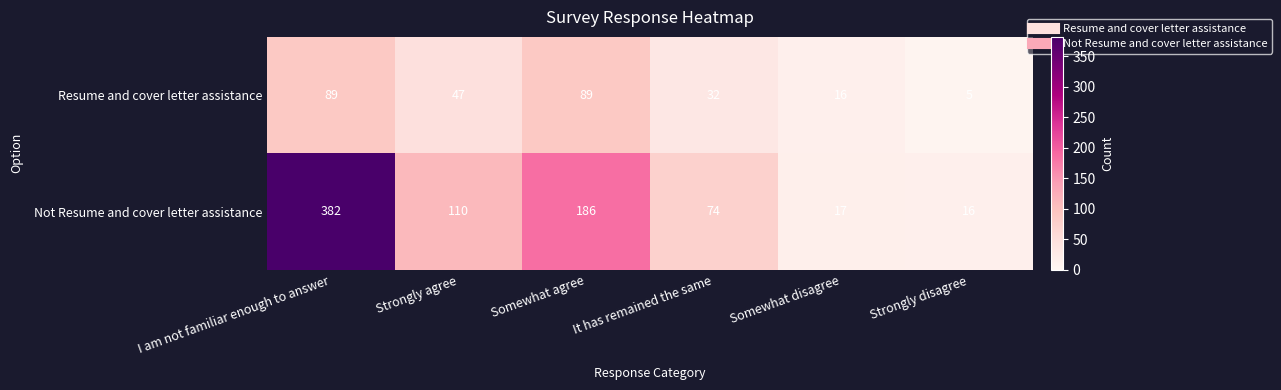

Between Somewhat disagree and Strongly disagree, which series saw the biggest shift?

Resume and cover letter assistance